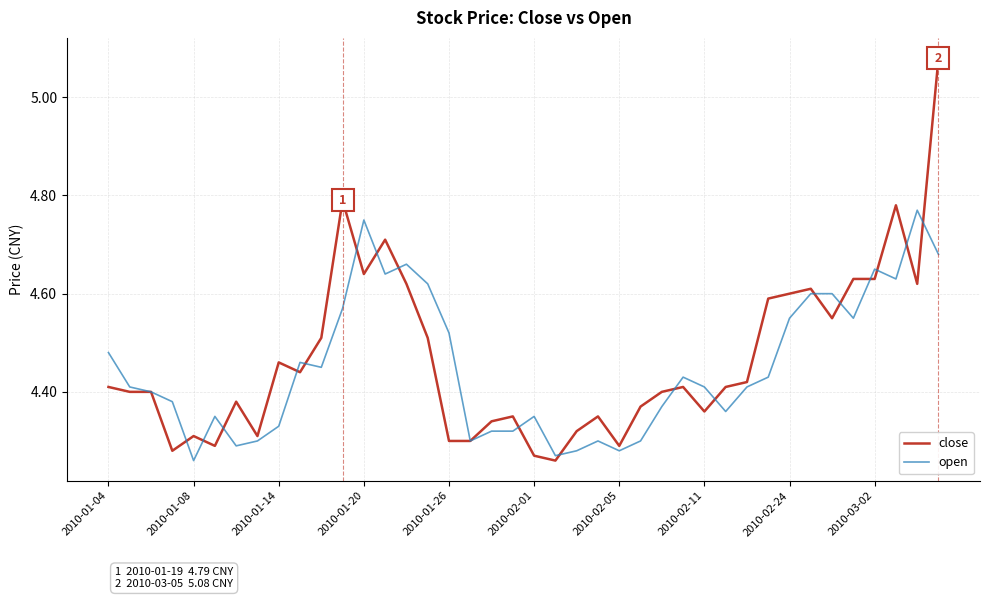

Rank the series by their maximum value, from lowest to highest.

open, close